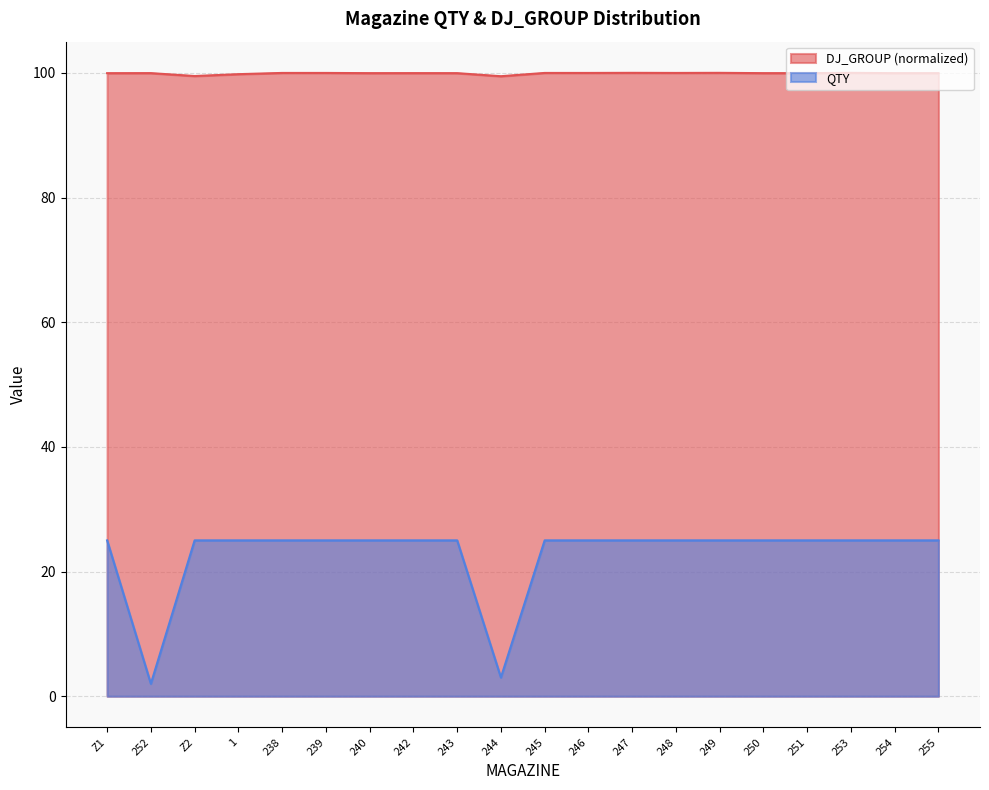

Reading right to left, extract all data points from this chart.

QTY: 255=25.0	254=25.0	253=25.0	251=25.0	250=25.0	249=25.0	248=25.0	247=25.0	246=25.0	245=25.0	244=3.0	243=25.0	242=25.0	240=25.0	239=25.0	238=25.0	1=25.0	Z2=25.0	252=2.0	Z1=25.0
DJ_GROUP: 255=99.9	254=99.9	253=100.0	251=99.9	250=99.9	249=100.0	248=100.0	247=100.0	246=100.0	245=100.0	244=99.5	243=99.9	242=100.0	240=99.9	239=100.0	238=100.0	1=99.8	Z2=99.5	252=100.0	Z1=99.9